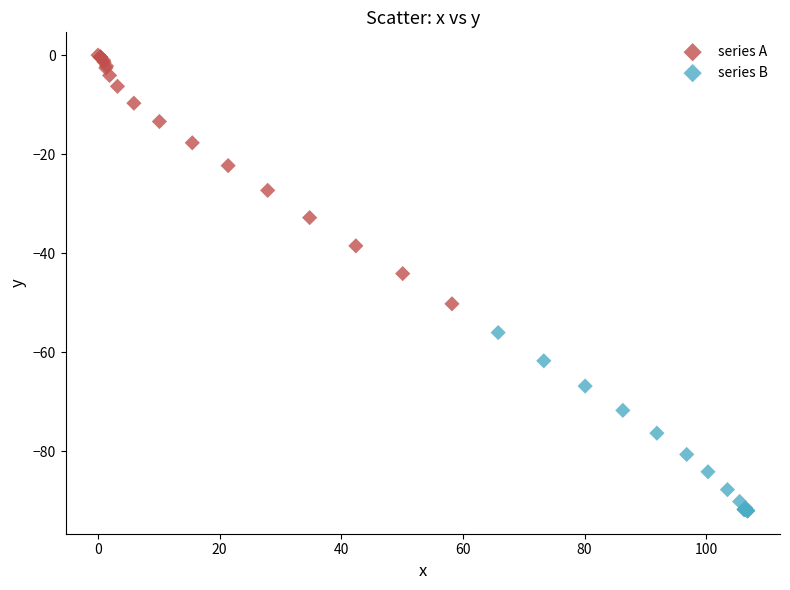

Which series has the largest Y range (max minus min)?

series A